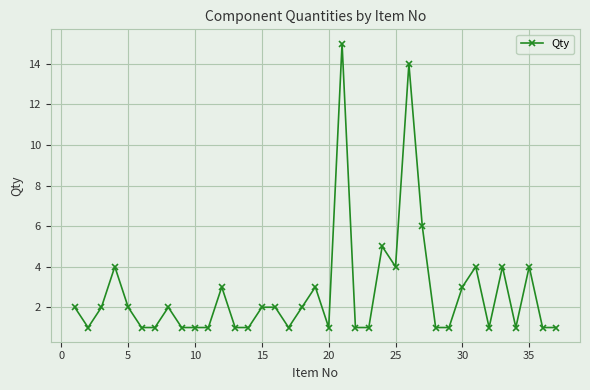

True or false: there are more than 0 points higher than both neighbors.

True